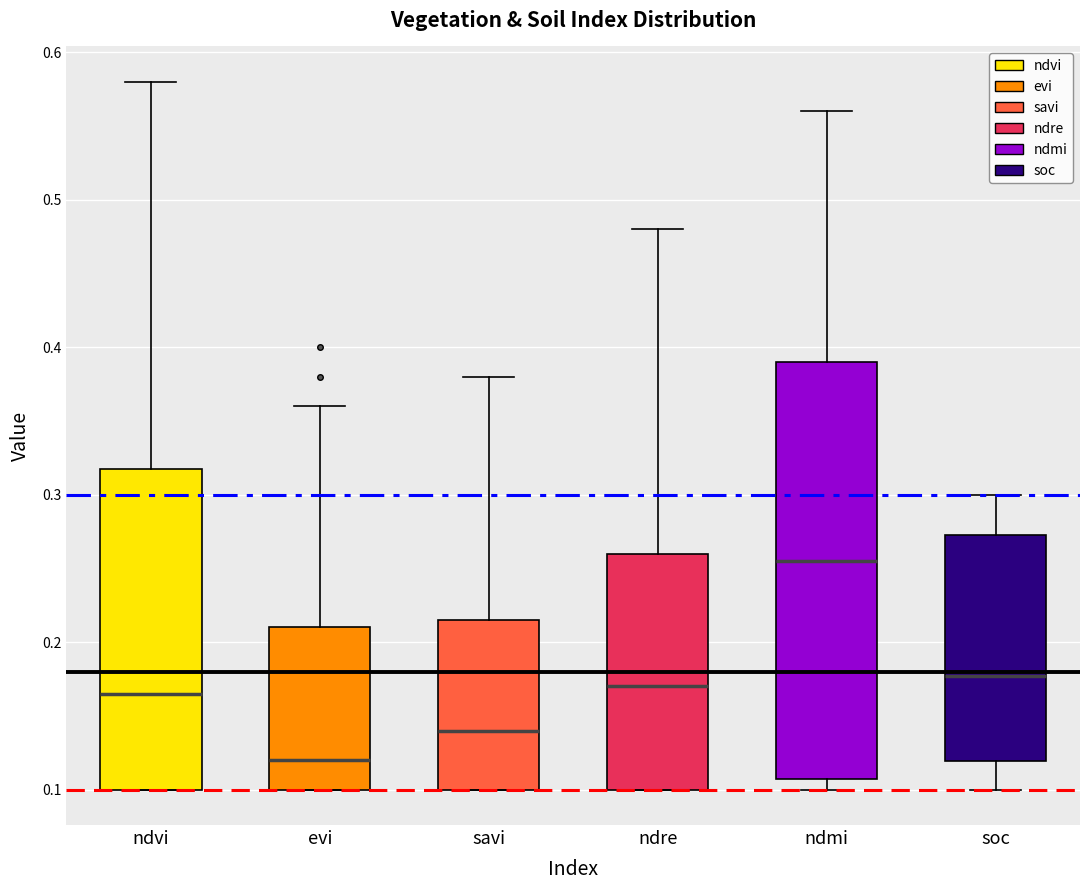

Comparing the boxes themselves (not the whiskers), which one is the tallest?

ndmi